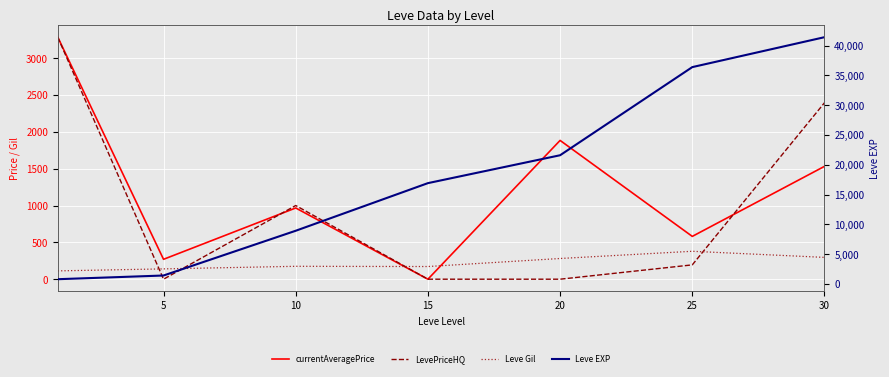

How many categories are shown in the chart?

7